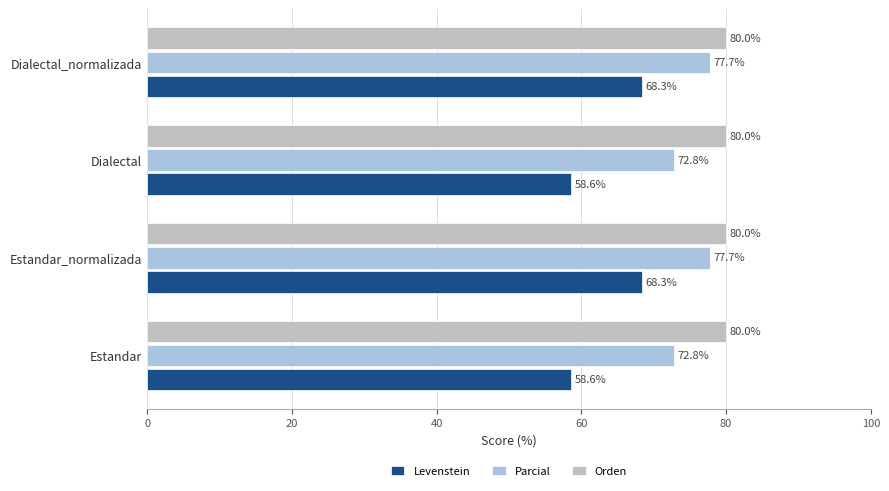

What is the average value of the Orden series?

80.0